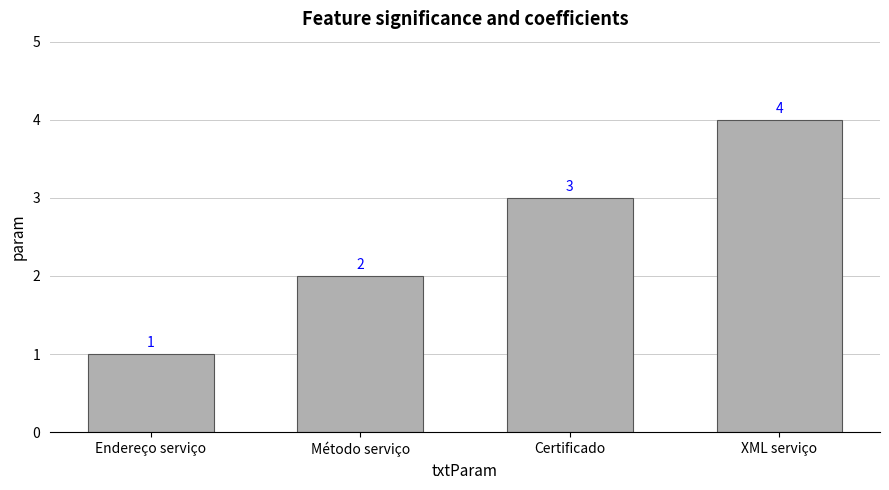

Which label corresponds to the smallest value in the chart?

Endereço serviço